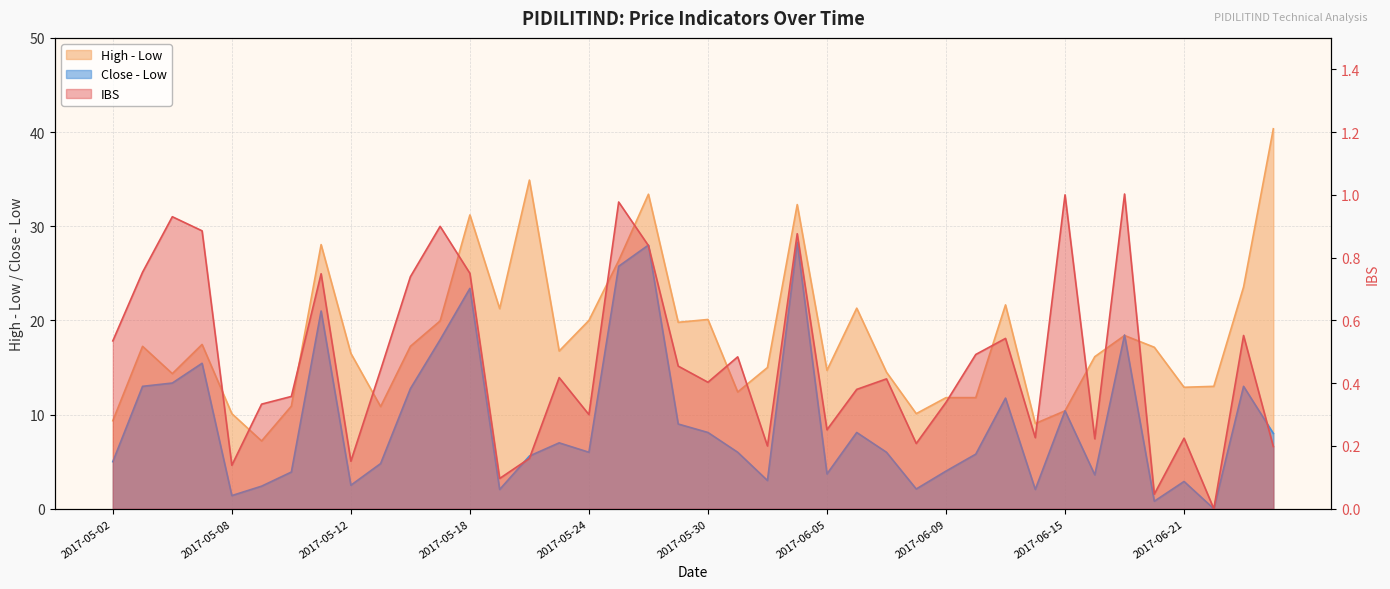

Between 2017-06-22 and 2017-05-26, which is larger?

2017-05-26